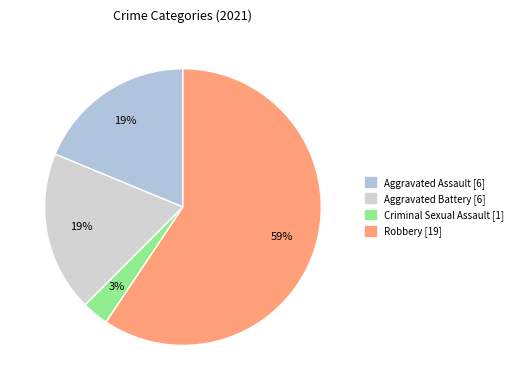

What is the majority slice?

Robbery